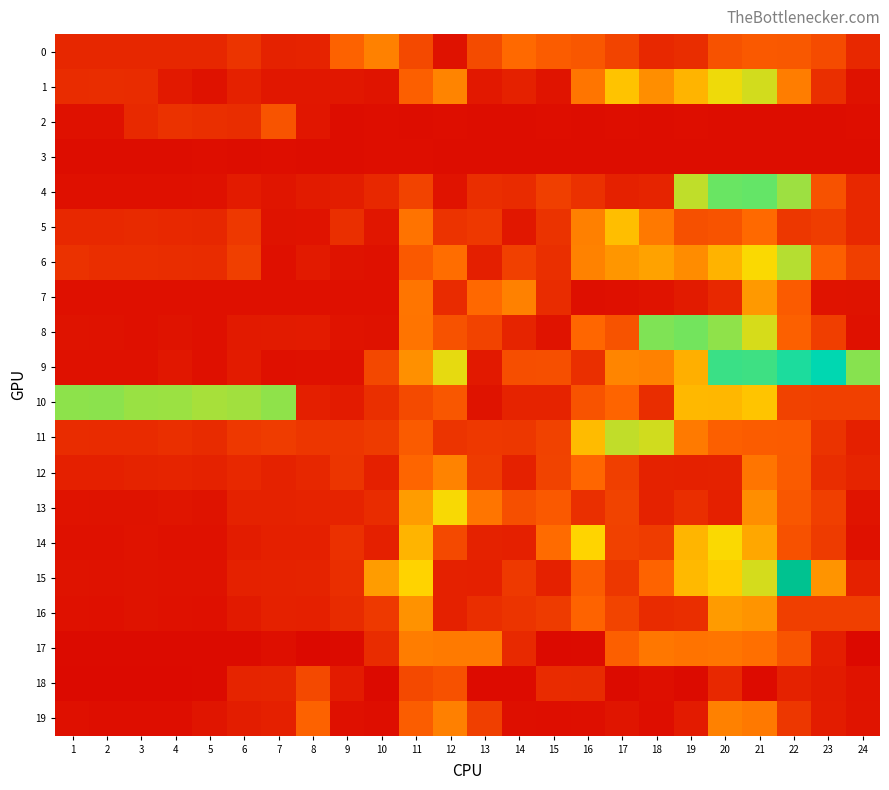

At which category is the sum across all series the highest?

21